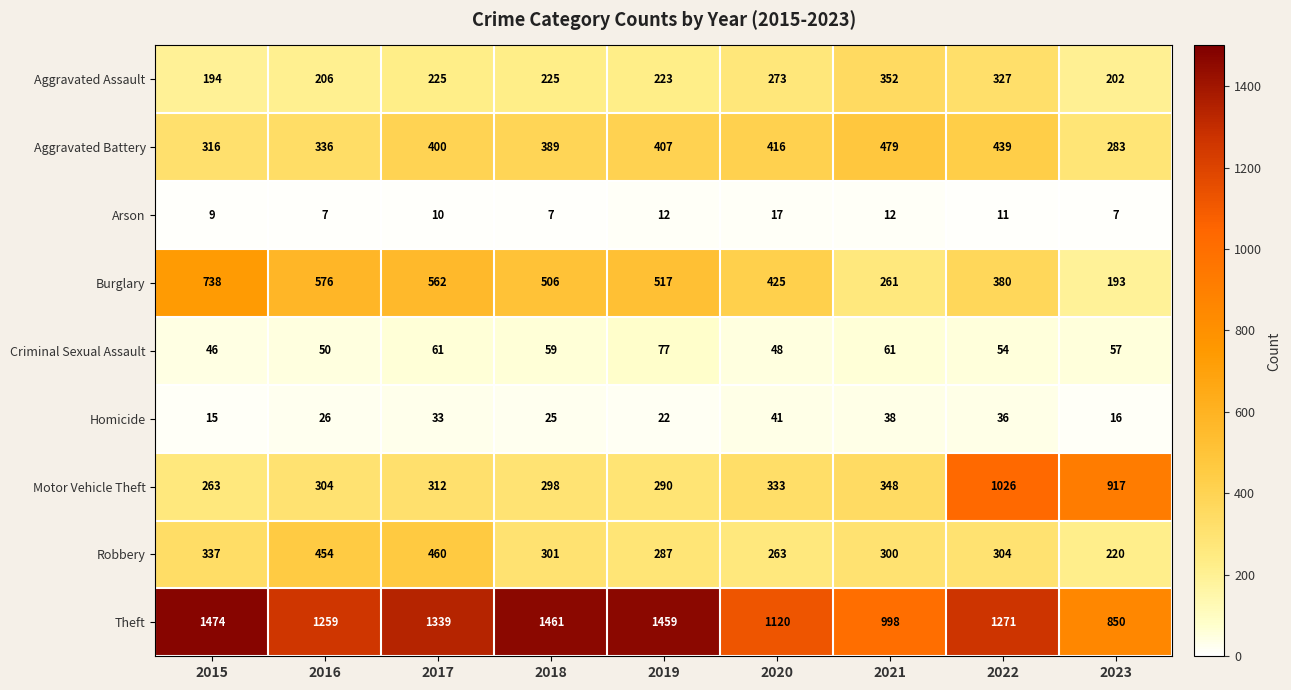

True or false: Aggravated Assault has a value of 225 at 2018.

True